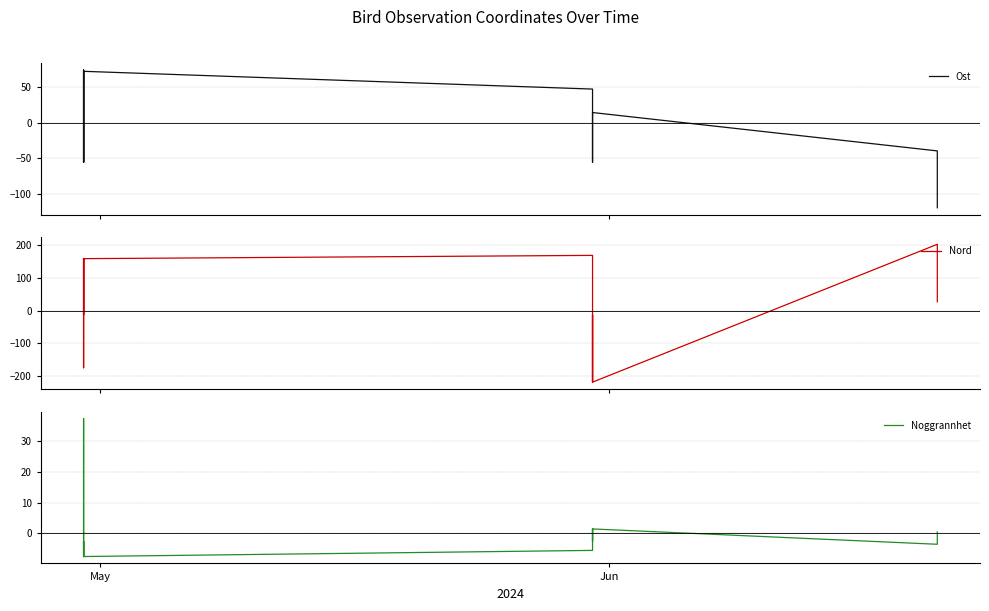

Is it true that Noggrannhet equals 0.4 at 11?

False